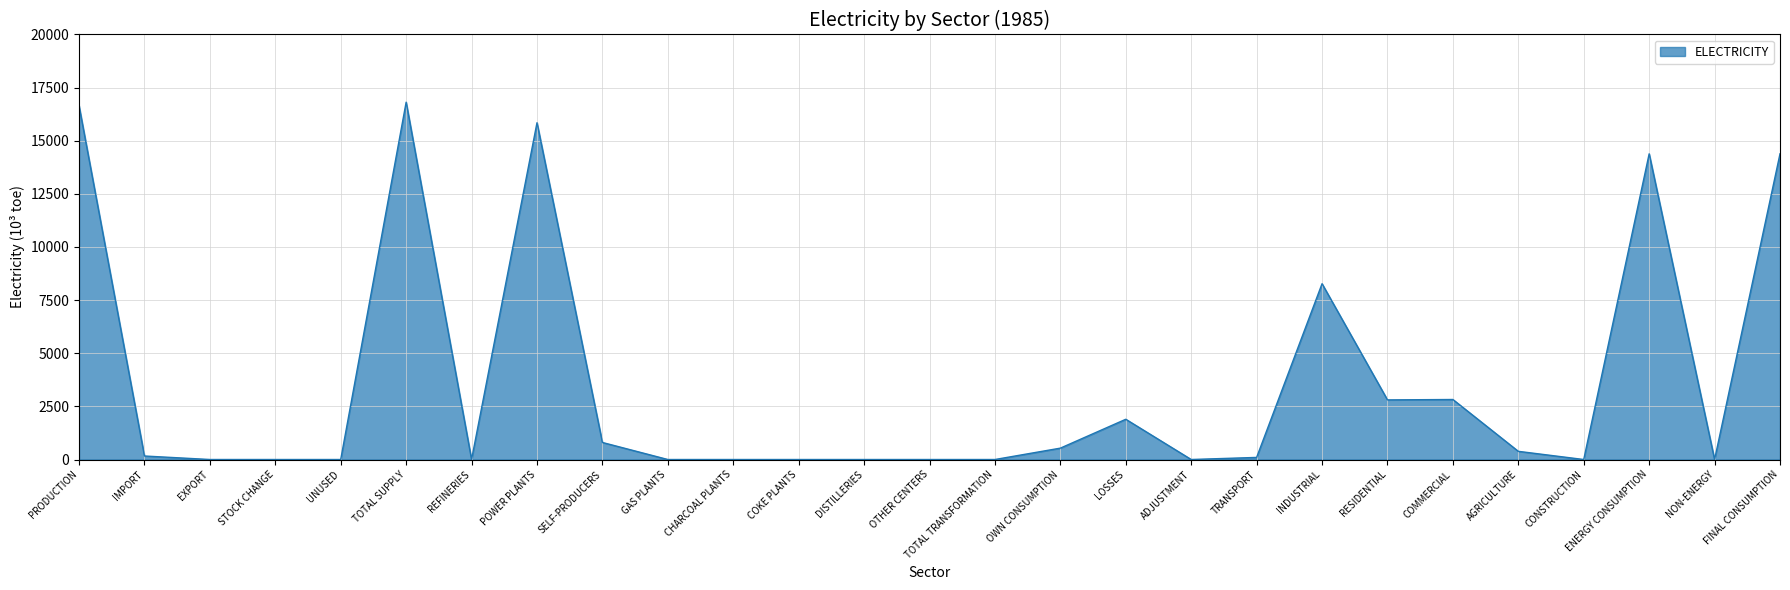

Count the number of values greater than 98.

14